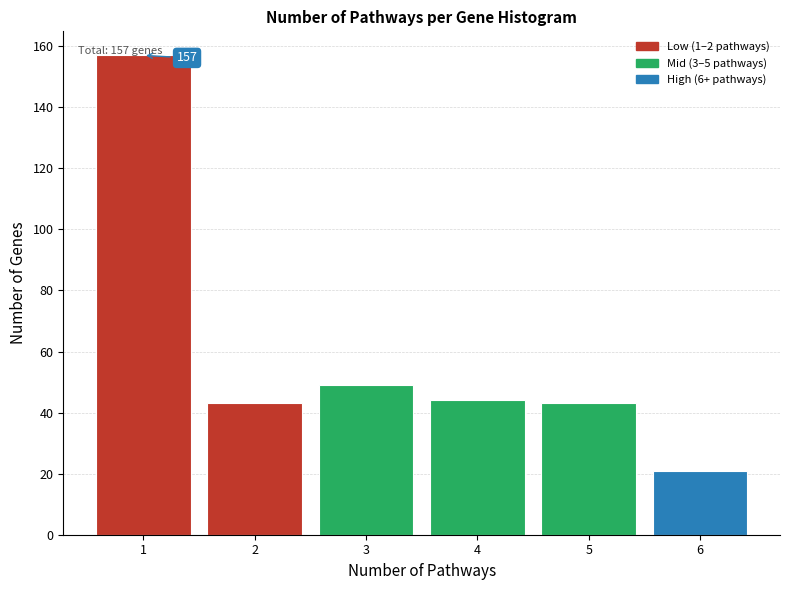

Which range on the x-axis has the tallest bar?

0.5 to 1.5